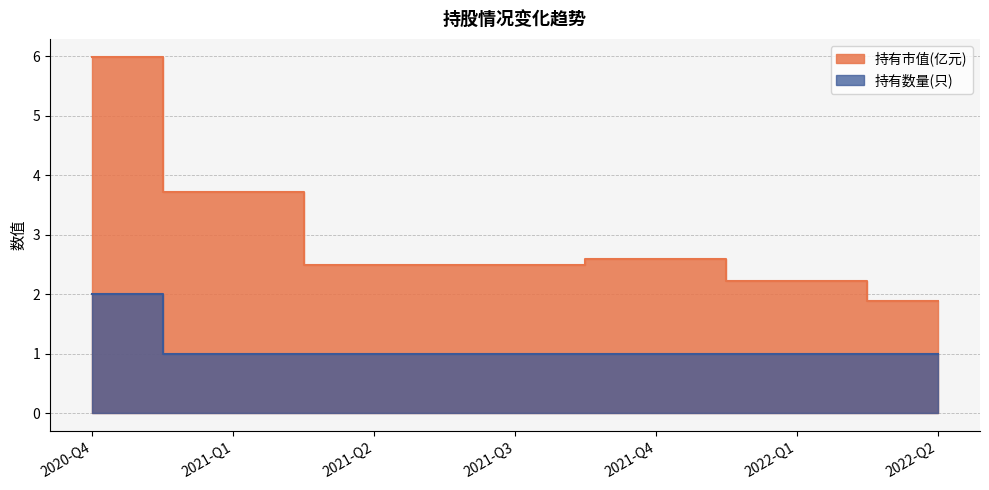

Rank the series at 2021-Q1 from highest to lowest value.

持有市值(亿元), 持有数量(只)